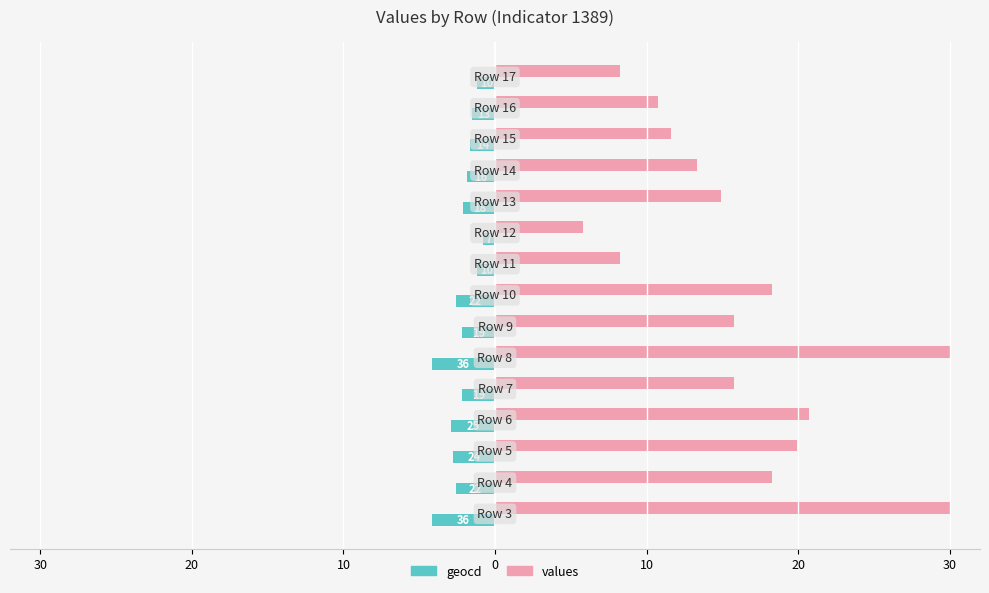

What are all the series names shown in the legend?

geocd, values